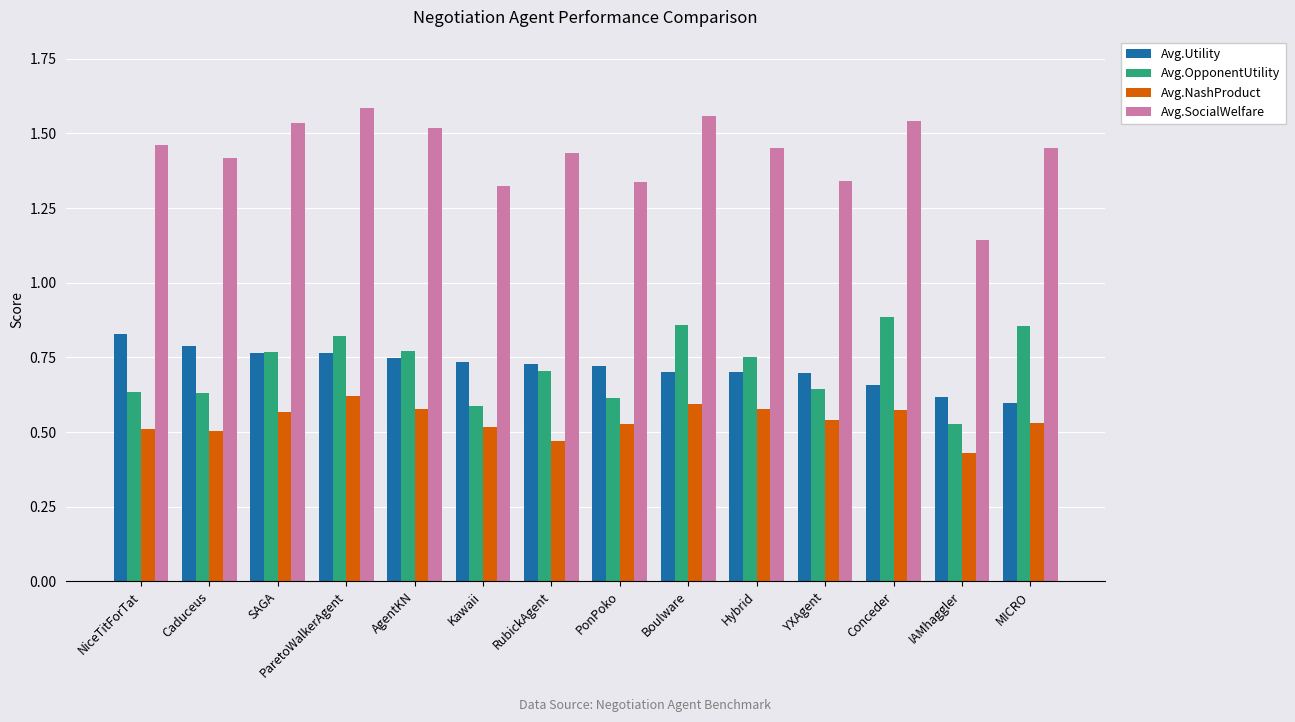

True or false: Avg.NashProduct has a value of 0.6 at Hybrid.

True